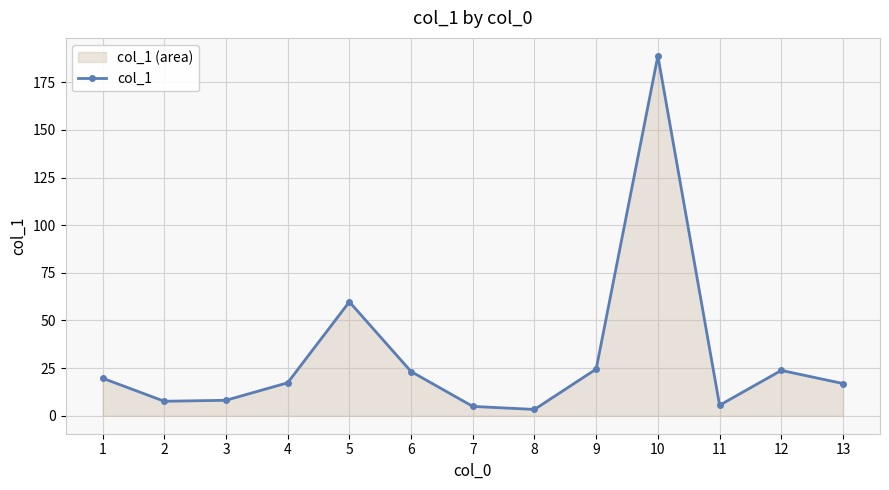

Count the number of categories in the chart.

13